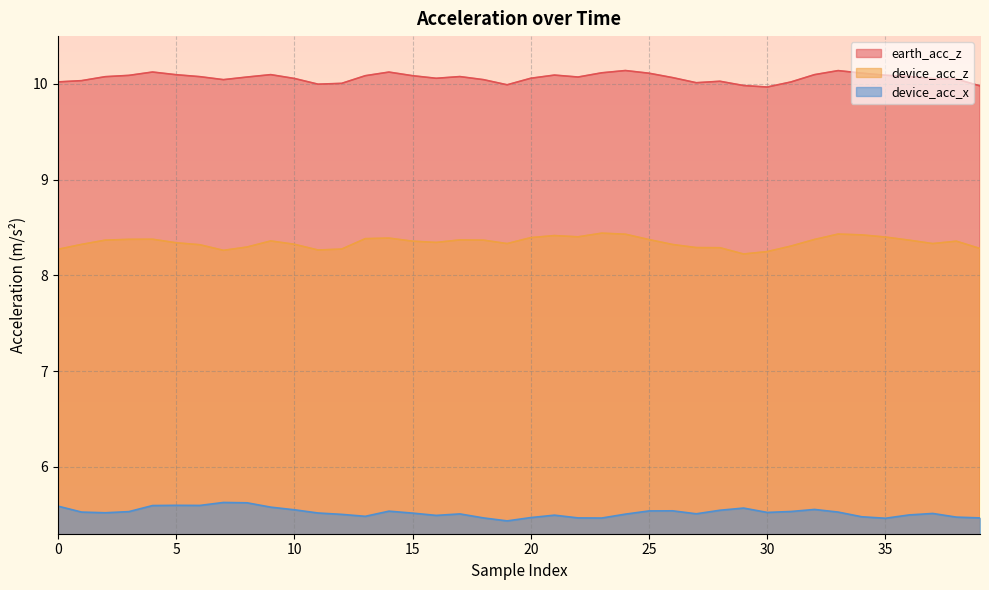

True or false: device_acc_x has a value of 9.4 at 10.

False